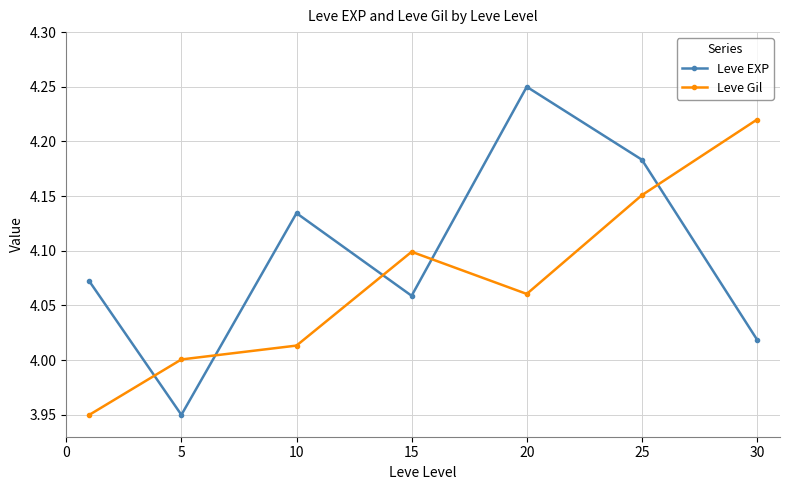

In Leve Gil, how many points are higher than both neighbors (excluding endpoints)?

1